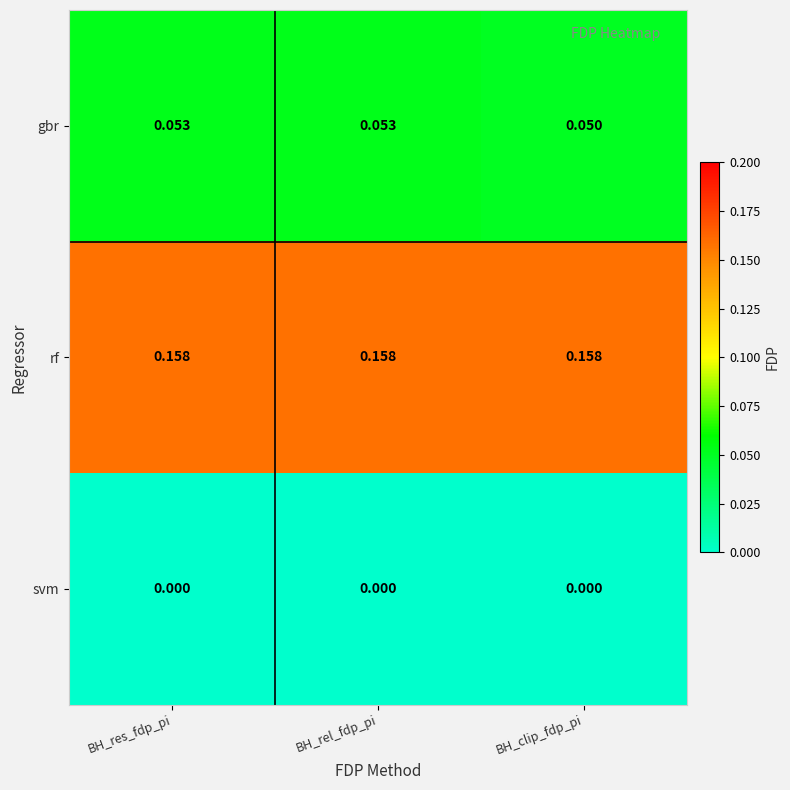

Which series has the largest range (max minus min)?

gbr